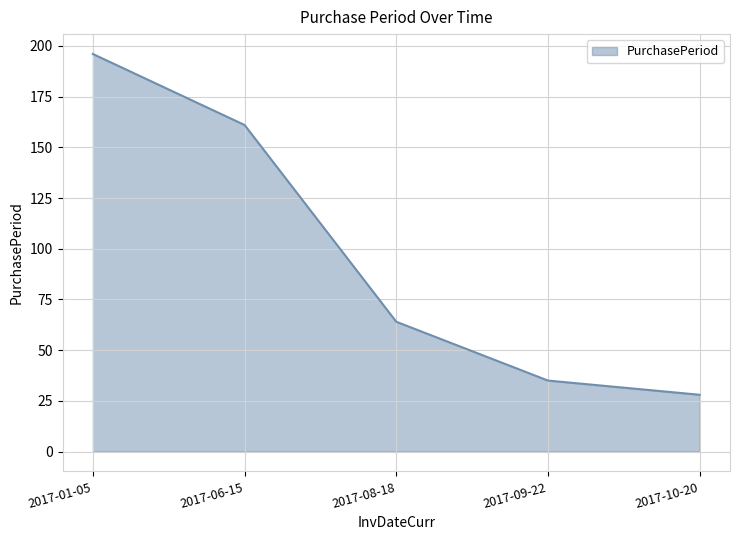

True or false: the data shows 38 at 2017-10-20.

False